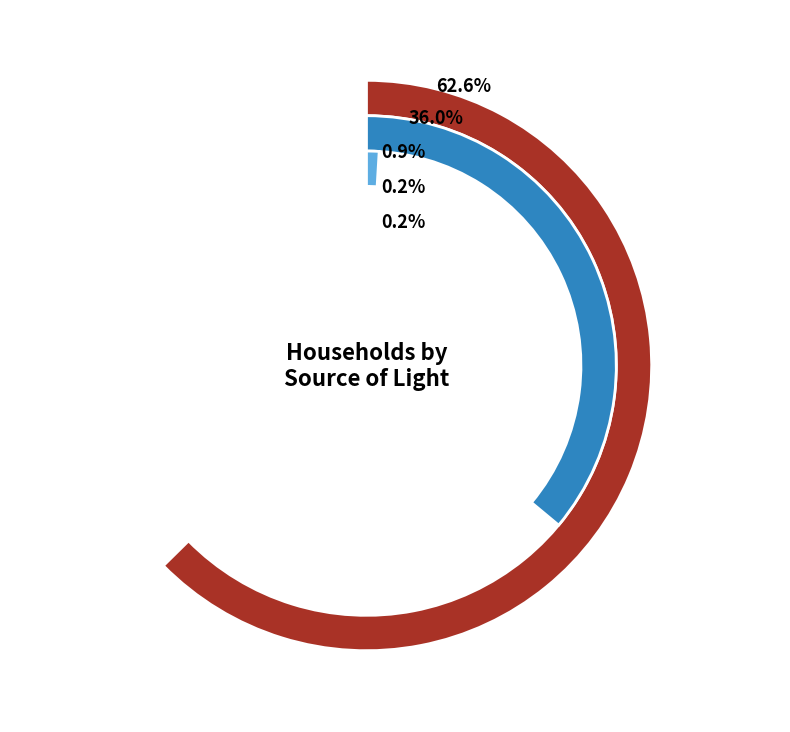

To the nearest percent, what percentage of the pie is Electricity?

63%